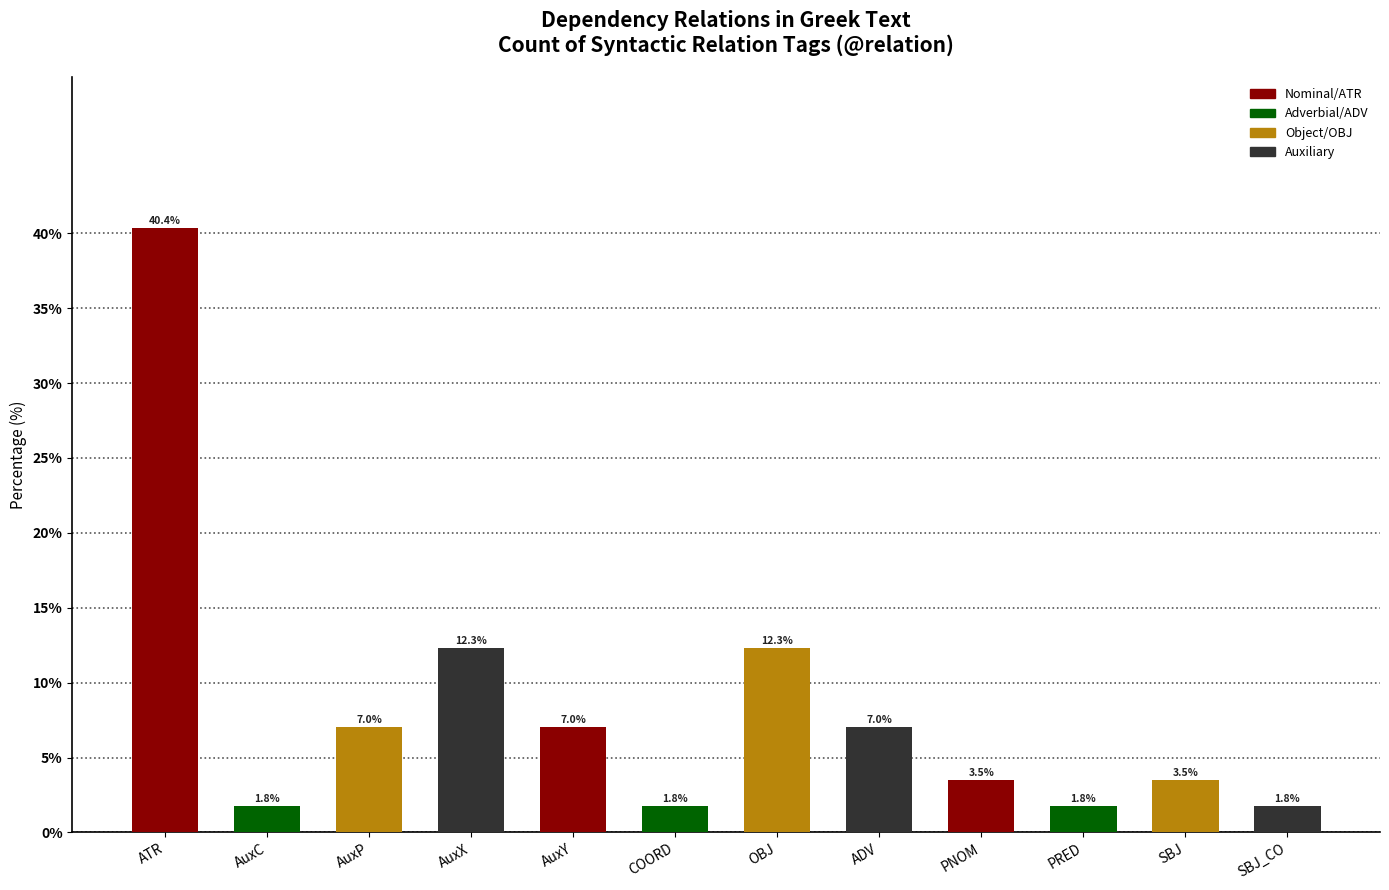

Approximately how many times larger is the value at AuxP compared to PNOM?

2.0